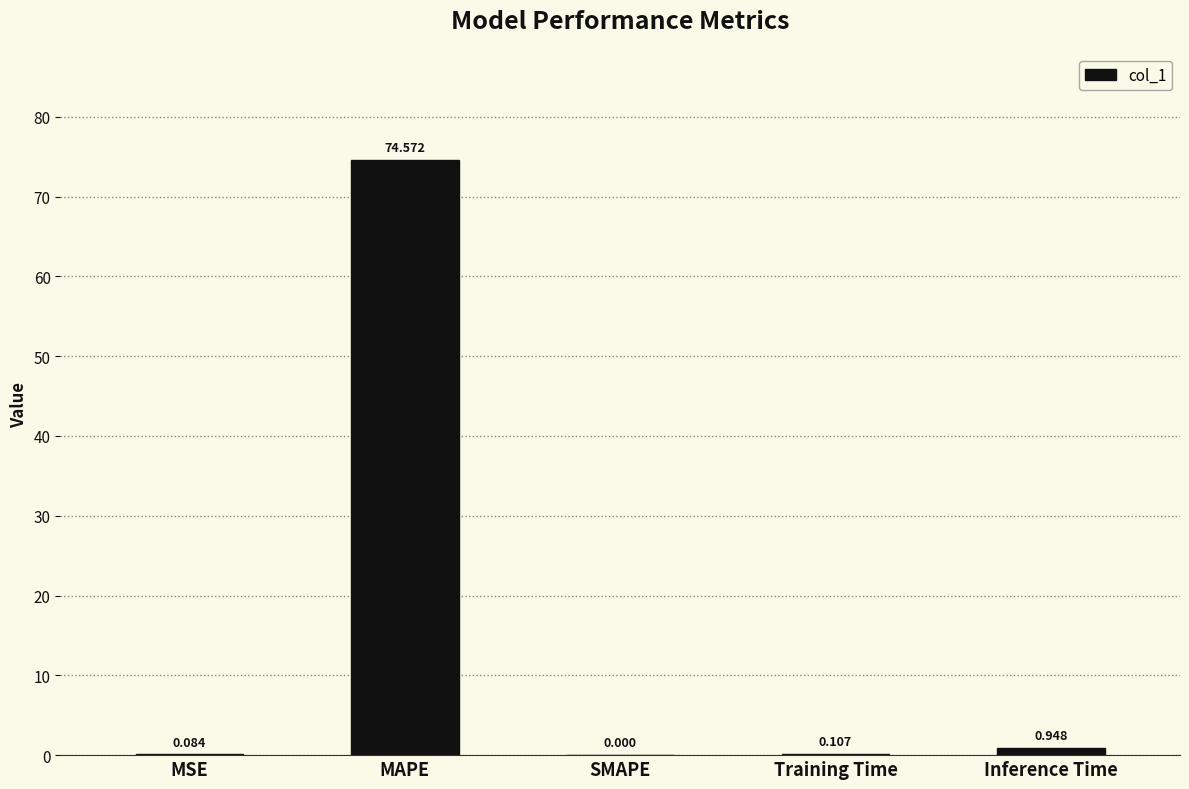

Between MSE and MAPE, which is larger?

MAPE